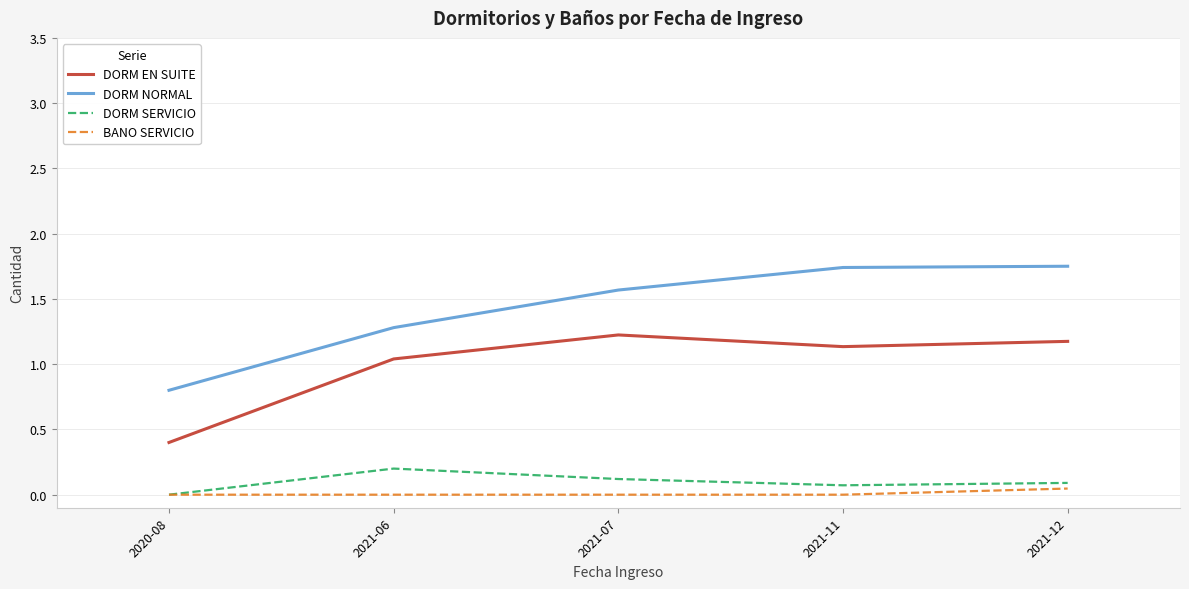

What is the difference between the maximum and minimum values in the DORM SERVICIO series?

0.2